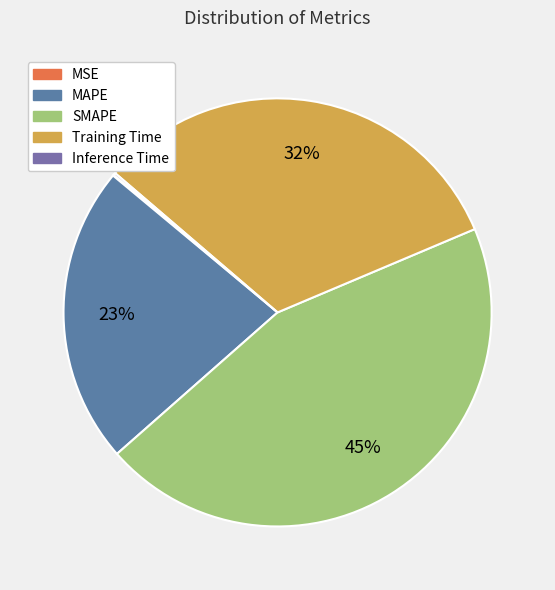

Which slice is the smallest?

MSE